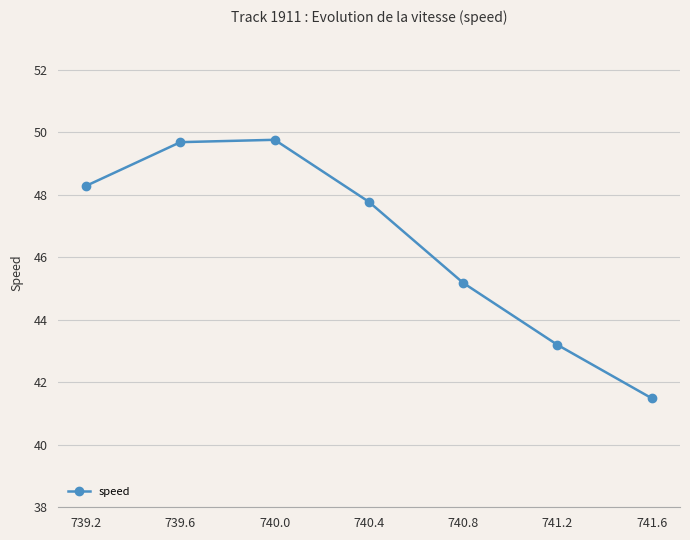

The chart shows a value of 14.6 at 741.6. True or false?

False